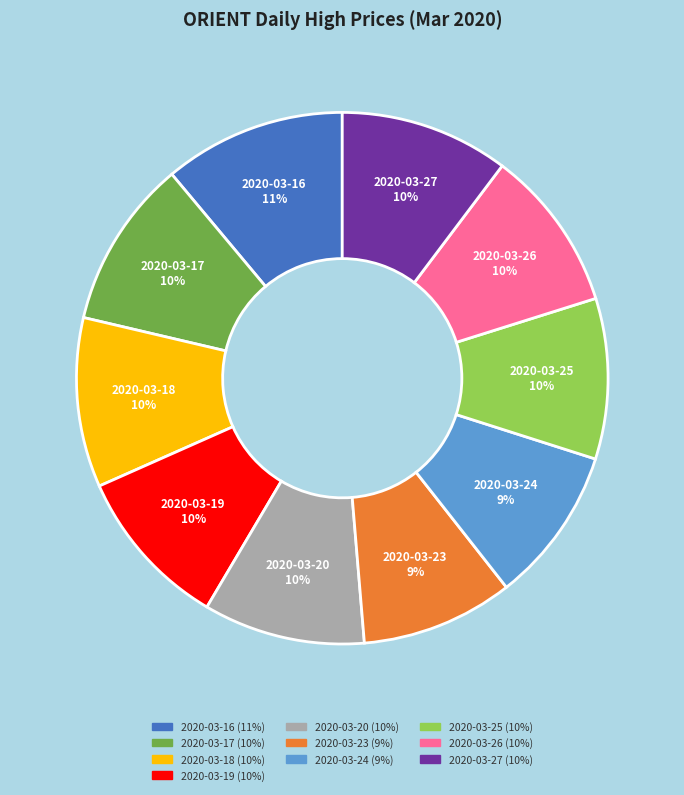

What is the largest slice in the pie chart?

2020-03-16